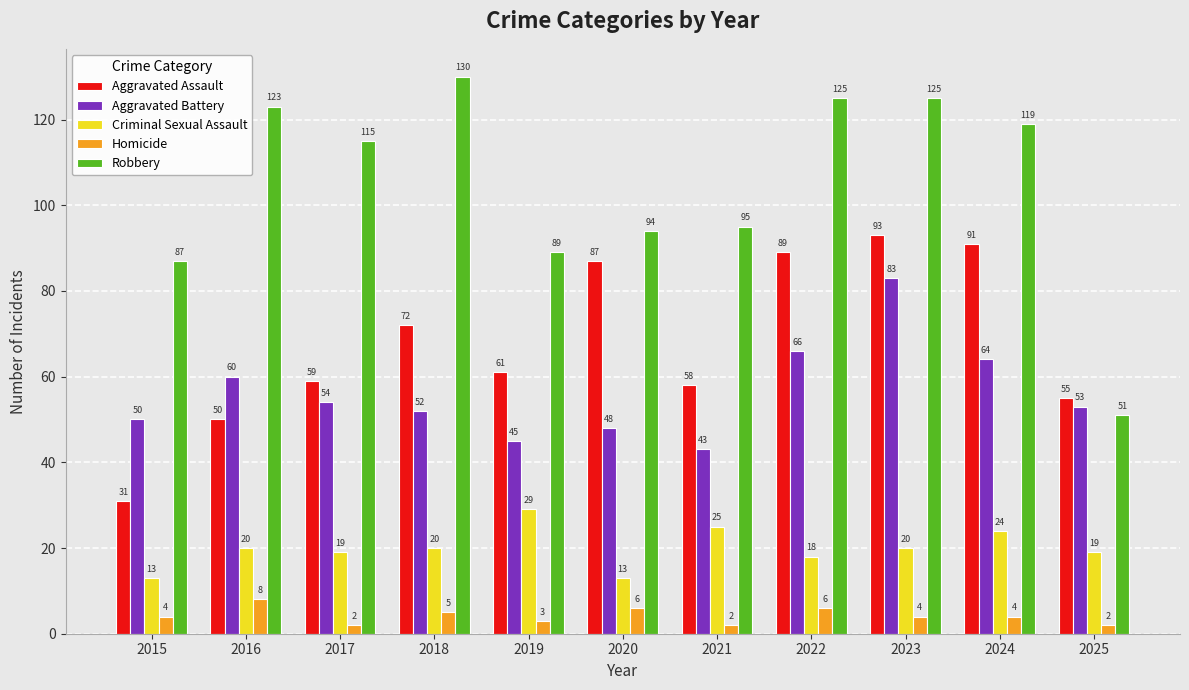

At how many categories does at least one series exceed 15?

11